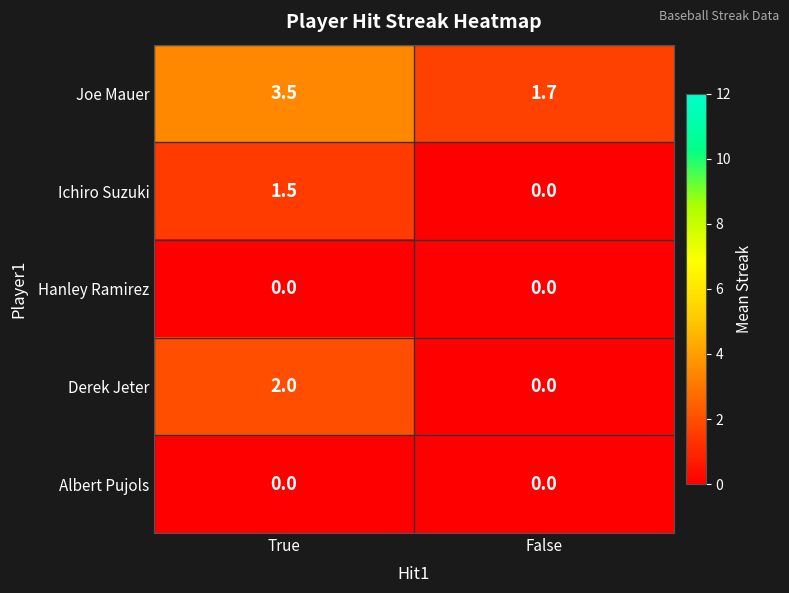

List the labels in order of Joe Mauer value, largest first.

True, False